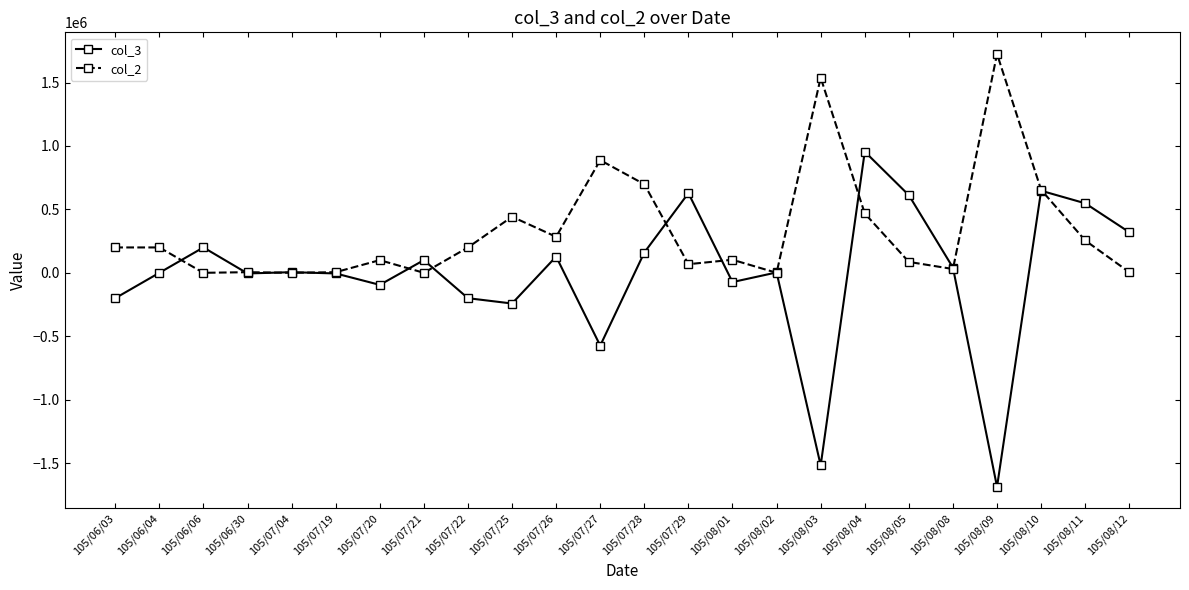

The value of col_3 at 105/08/05 is 612000. True or false?

True